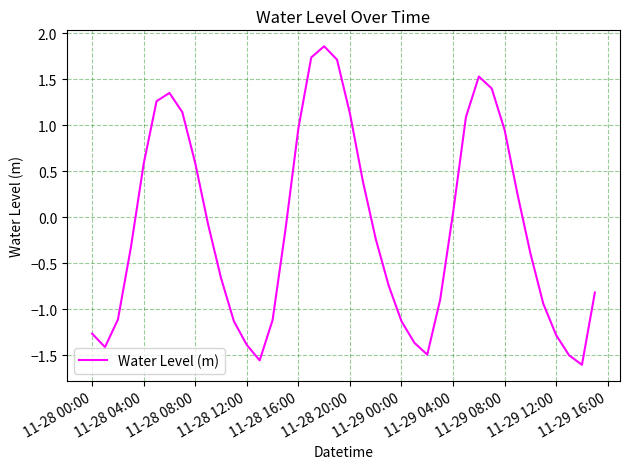

What is the difference between the maximum and minimum values?

3.5